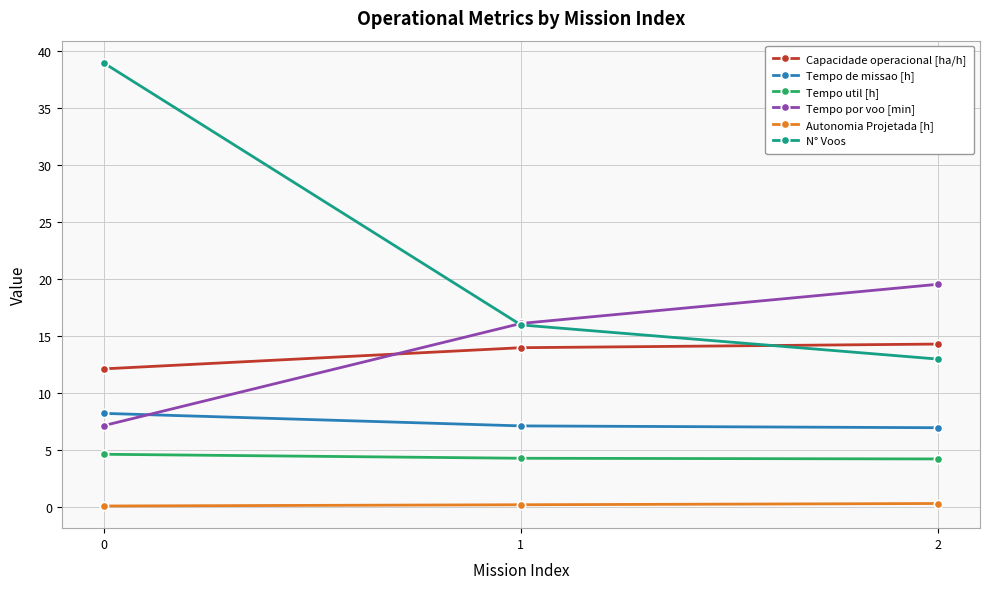

What is the value of the Tempo por voo [min] point at the 1st from the left?

7.2